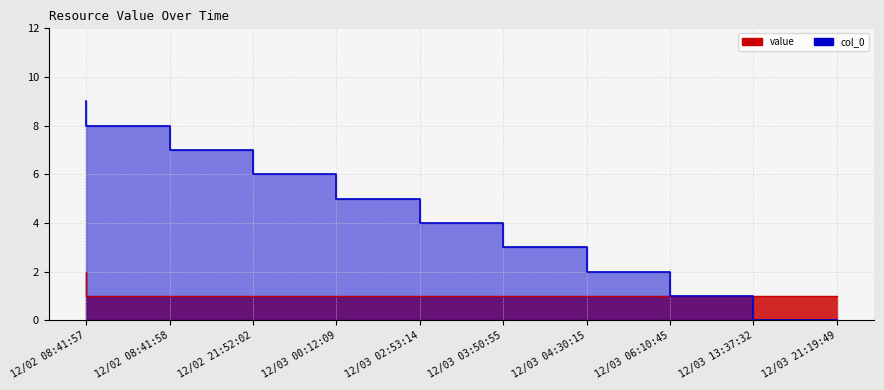

Count the number of categories in the chart.

10